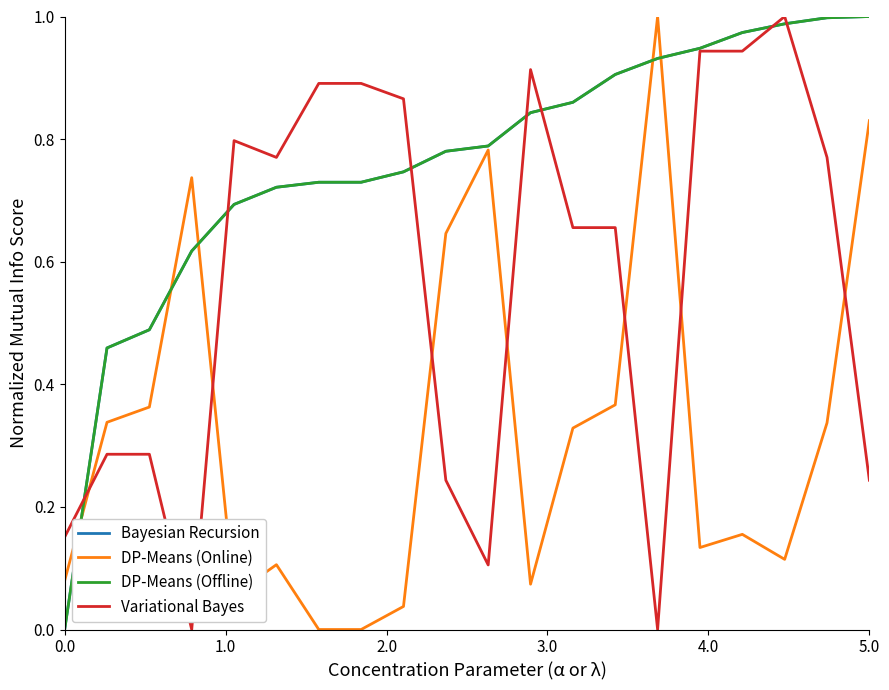

At how many categories does at least one series exceed 0?

20